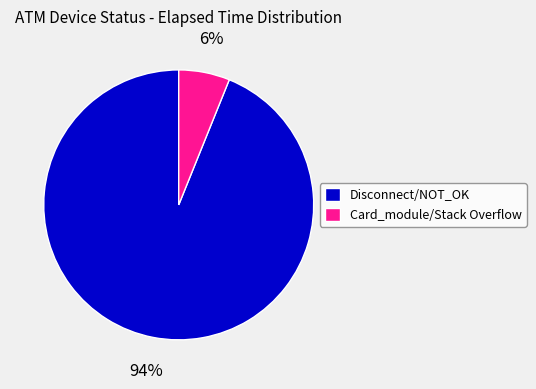

What is the majority slice?

Disconnect/NOT_OK